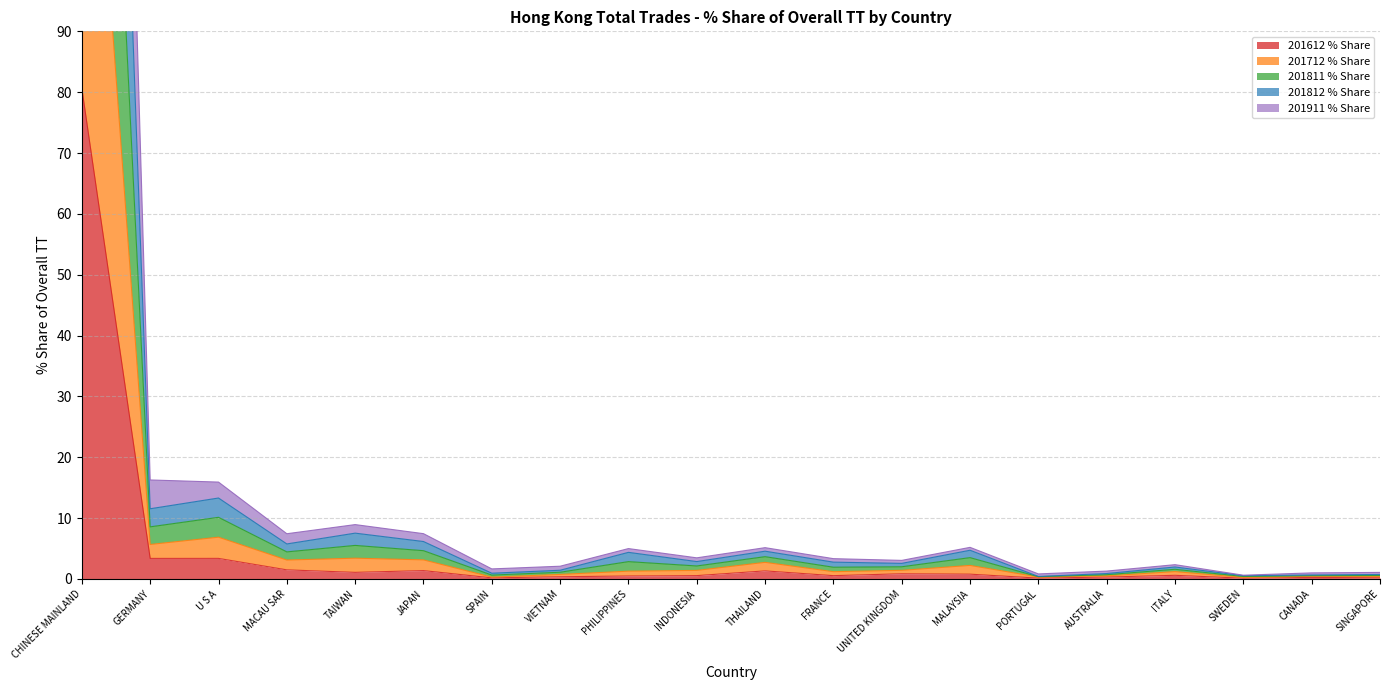

Which series has the widest spread of values?

201911_% Share